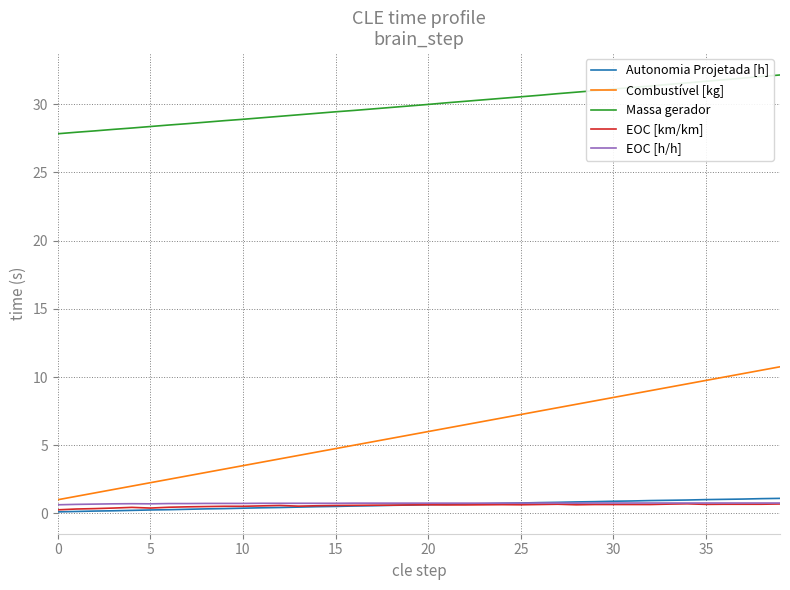

True or false: EOC [h/h] and Massa gerador intersect in this chart.

False